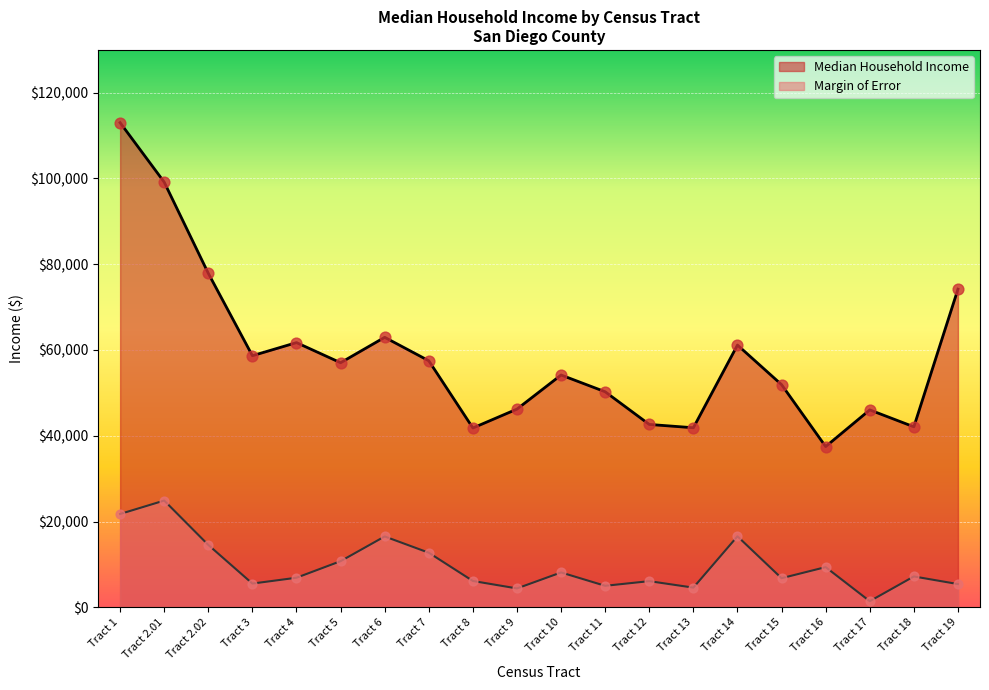

At how many categories does at least one series exceed 66041?

4